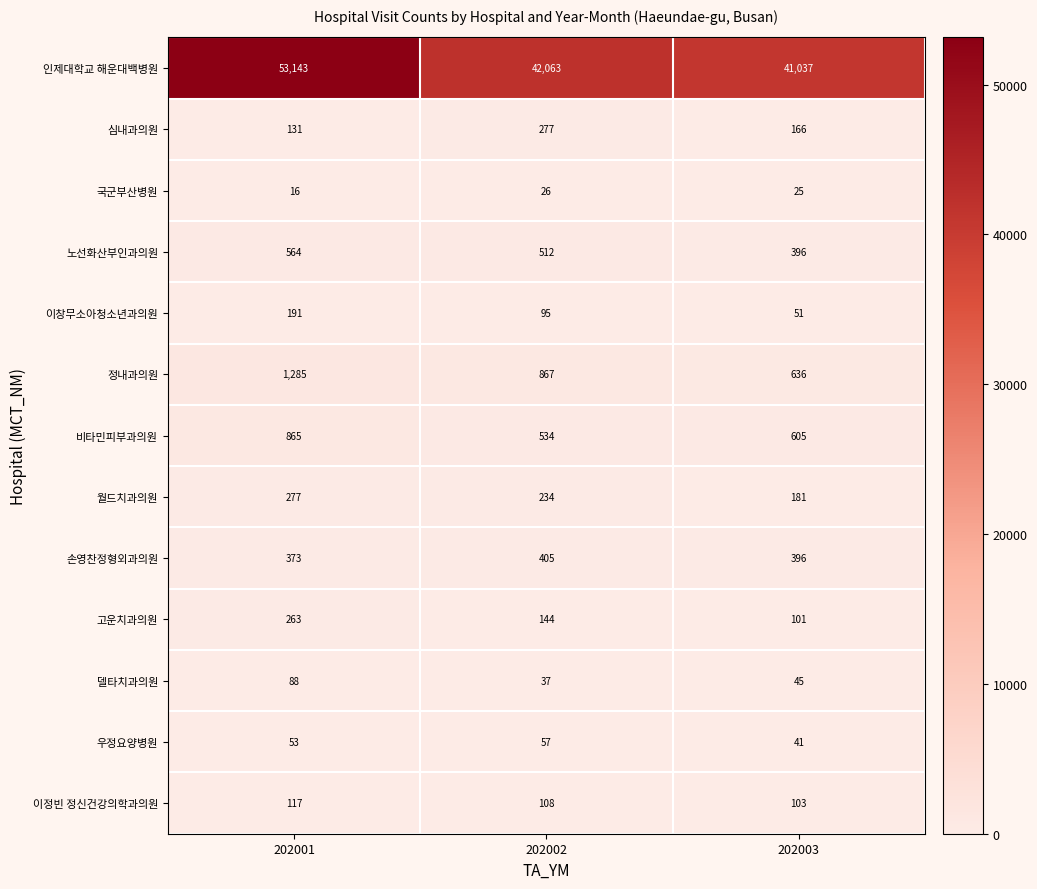

What is the spread (max minus min) of values at 202003?

41012